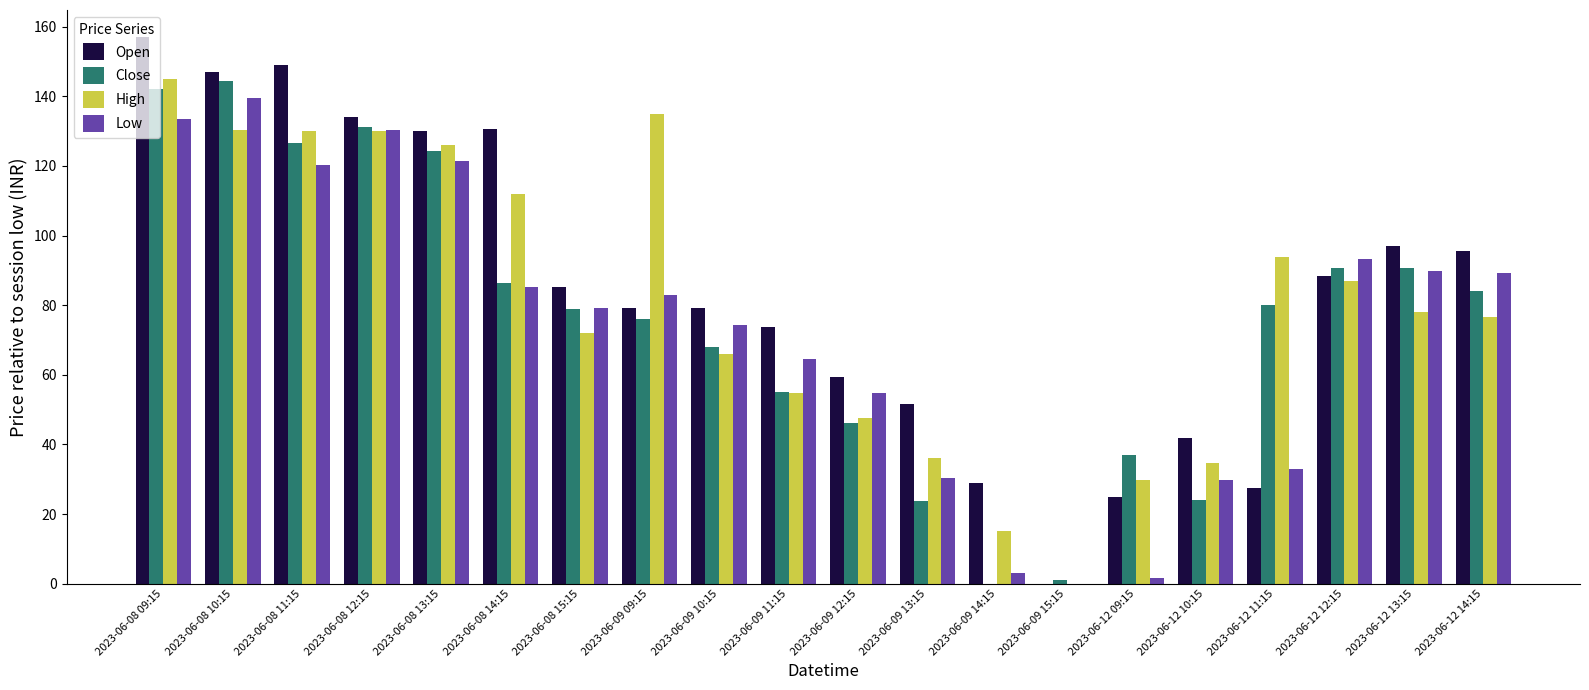

Is it true that Open equals 0.0 at 2023-06-09 15:15?

True